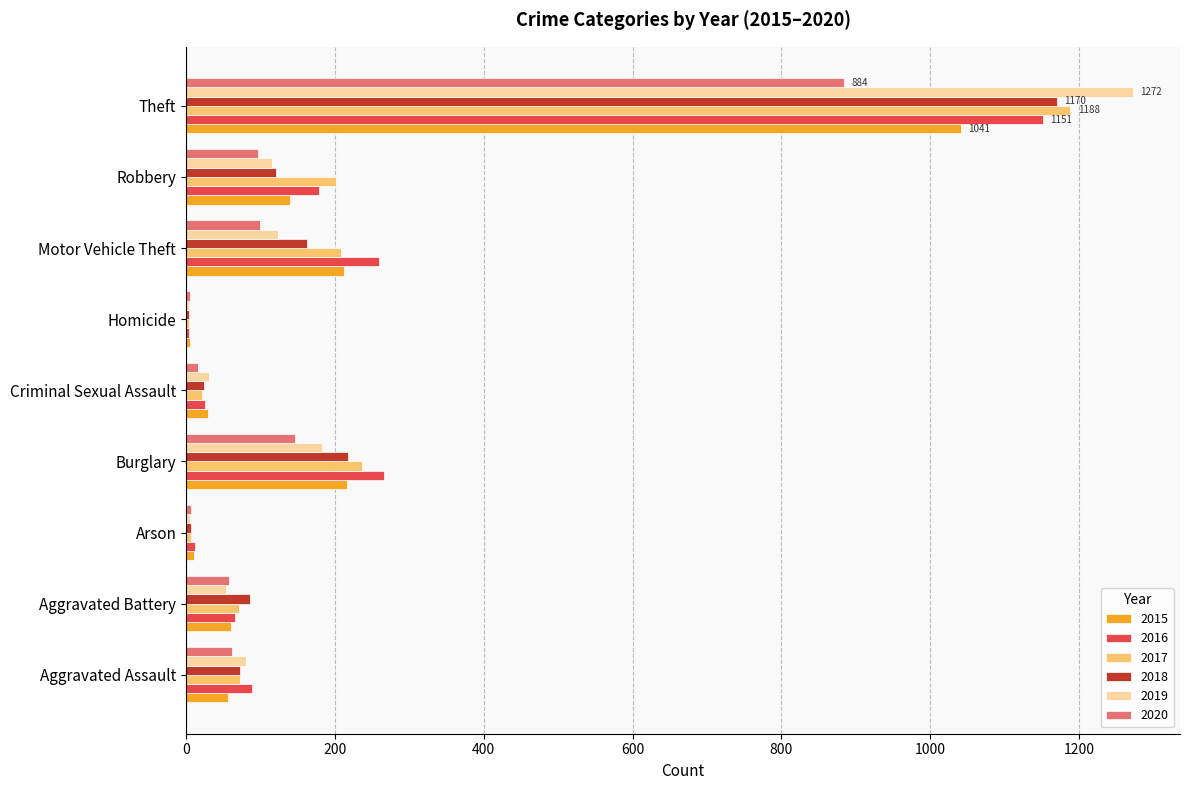

Which label corresponds to the largest value in the chart?

Theft